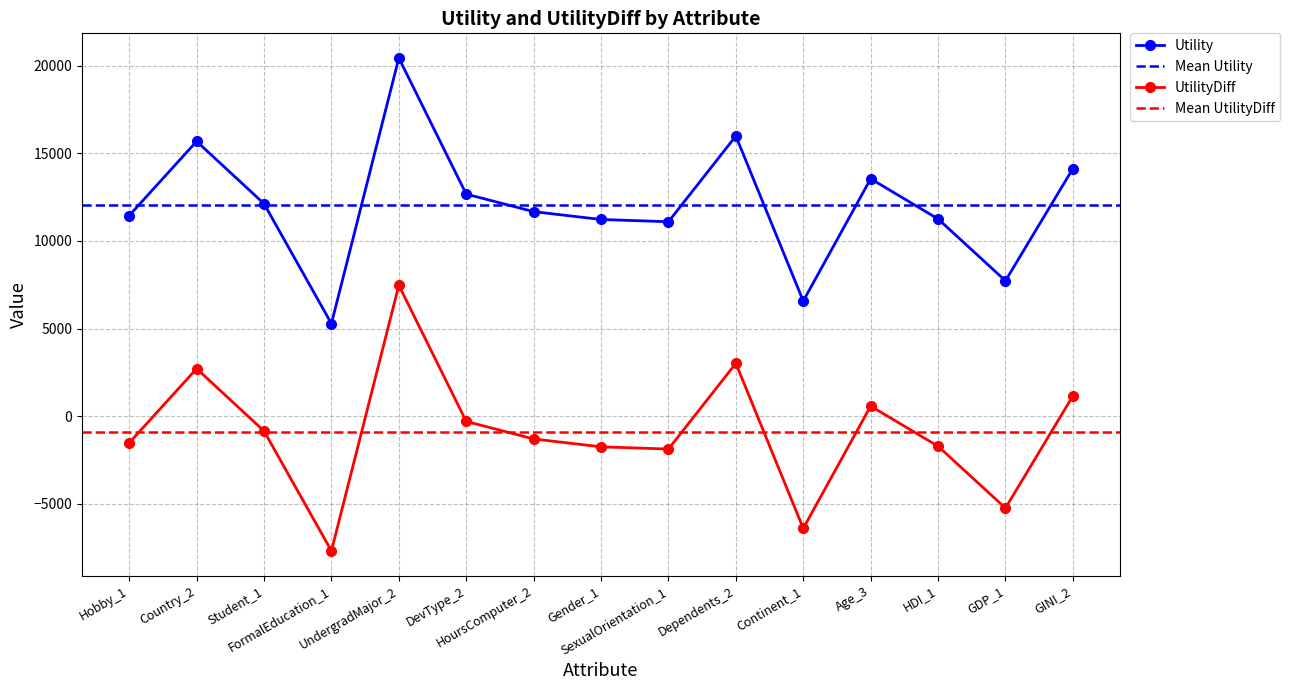

What is the approximate value of UtilityDiff at HDI_1?

-1712.8